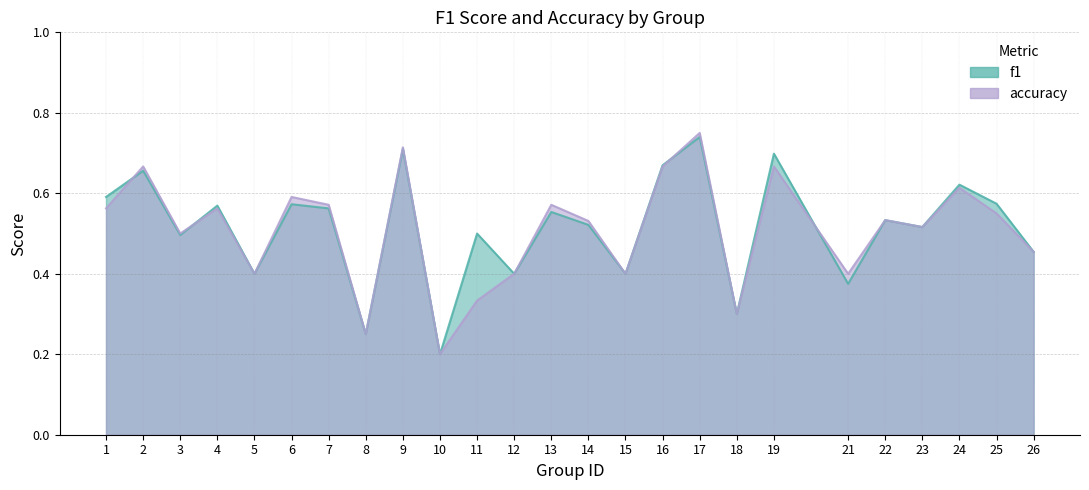

Is it true that accuracy equals 0.1 at 4?

False